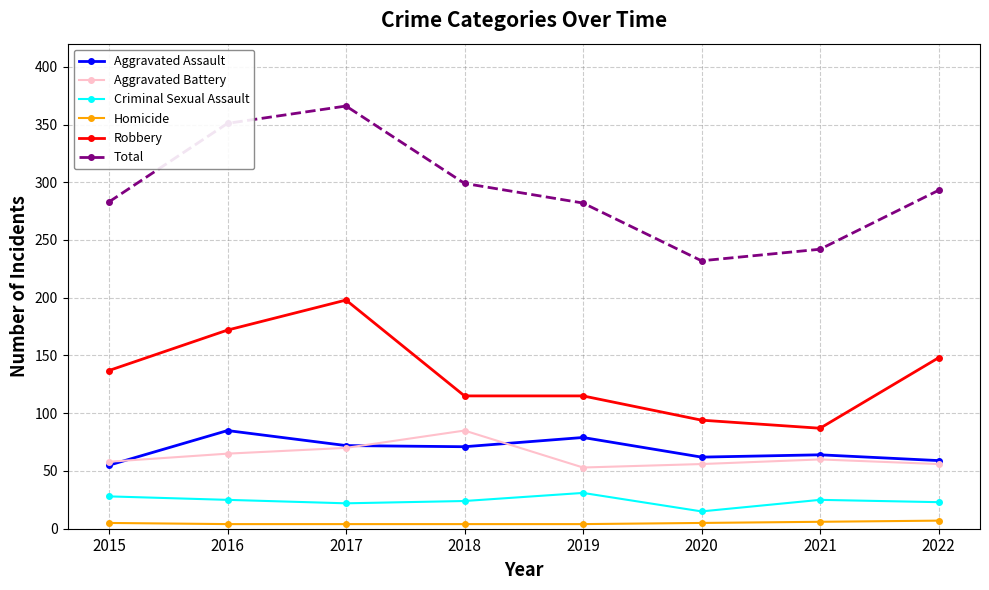

How many lines are shown in the chart?

6